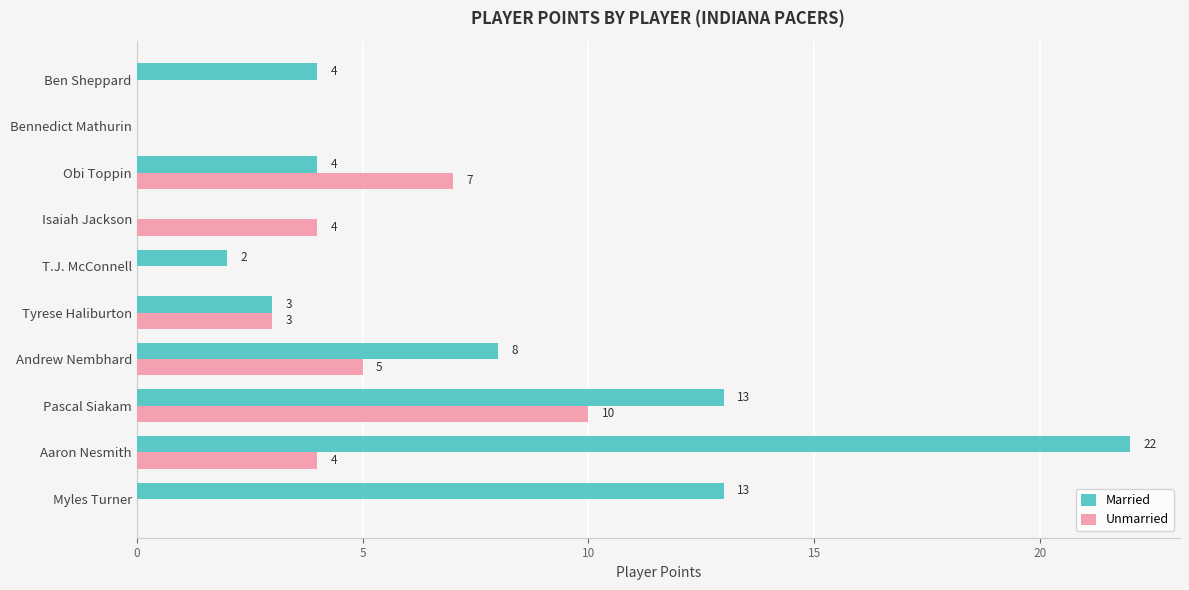

How many categories are shown in the chart?

10